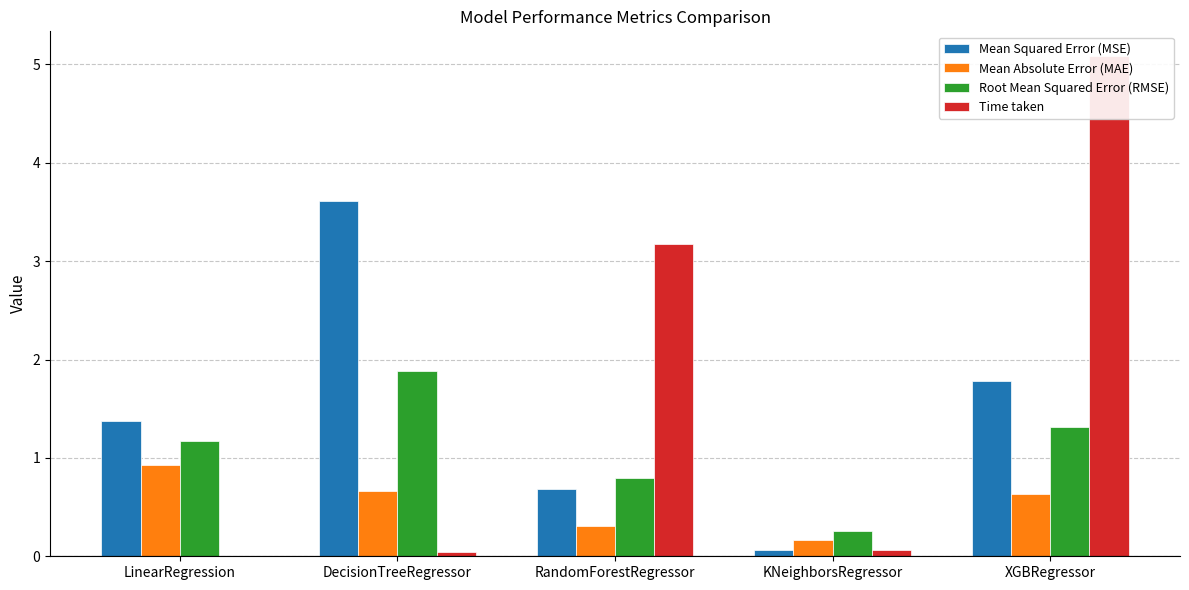

What is the difference between the maximum and minimum values in the Mean Squared Error (MSE) series?

3.6